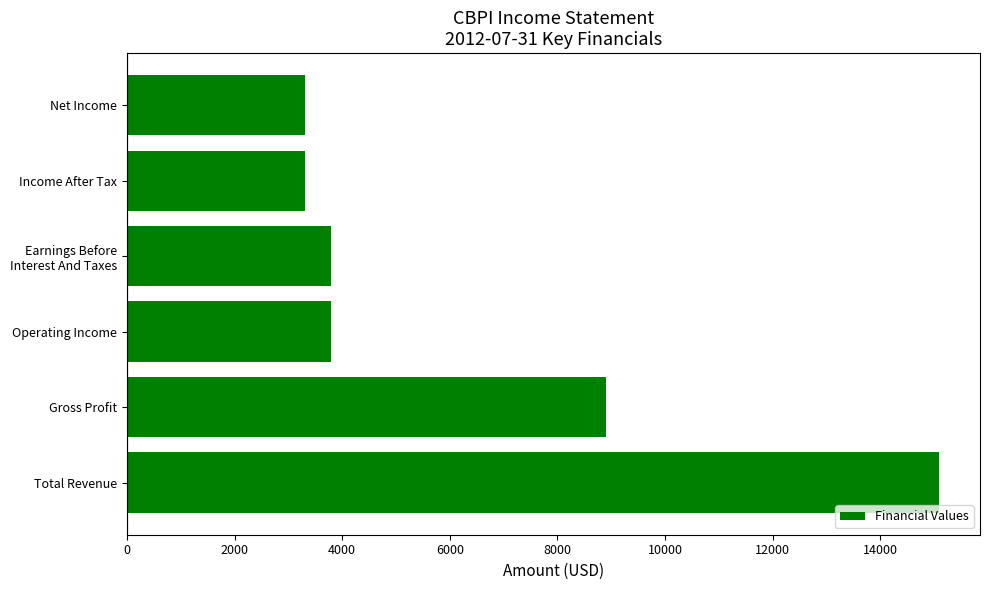

What is the difference between the maximum and minimum values?

11800